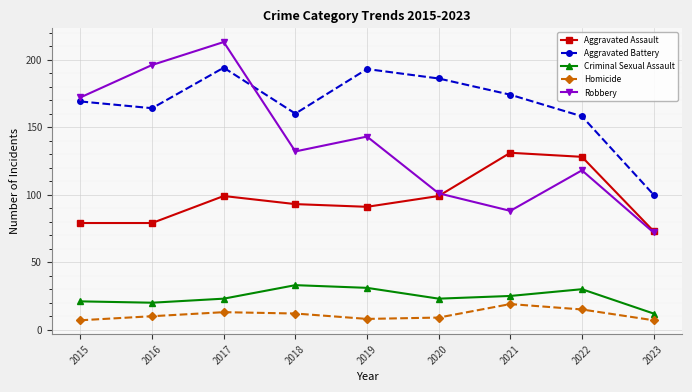

What is the value of the Robbery point at the 1st from the left?

172